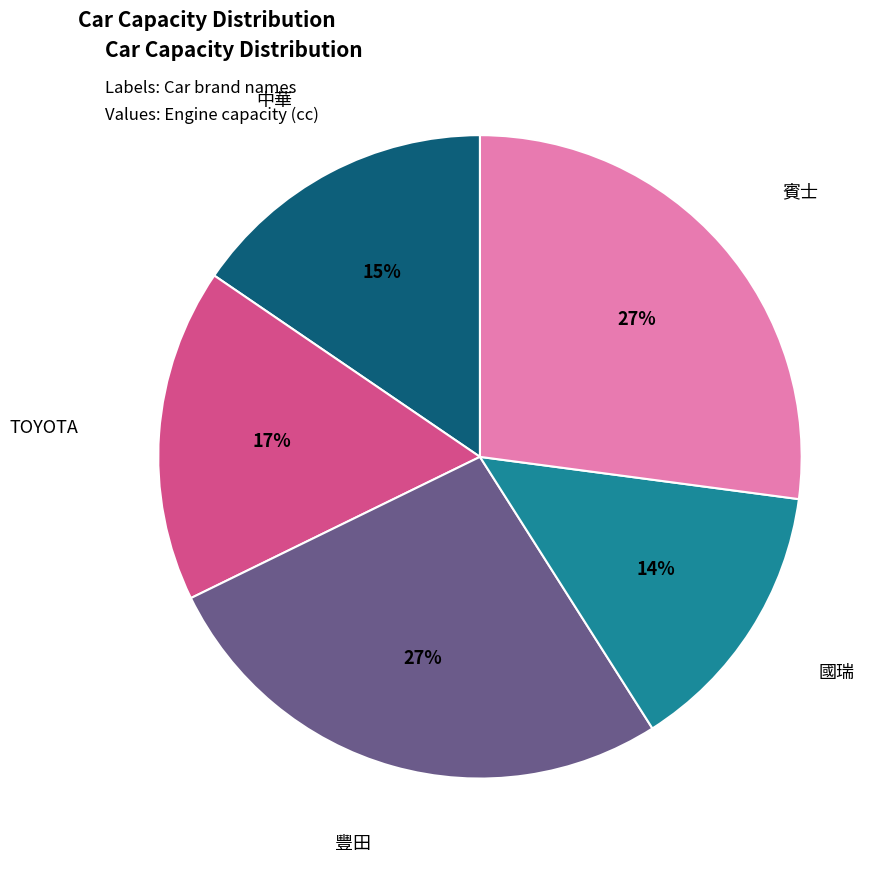

To the nearest percent, what is the difference between the largest and smallest slice percentages?

13%